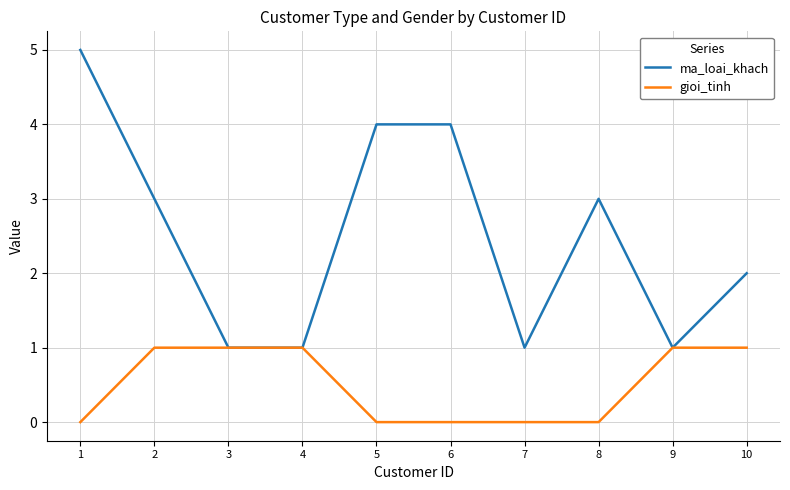

What is the difference between the highest and lowest values at 8?

3